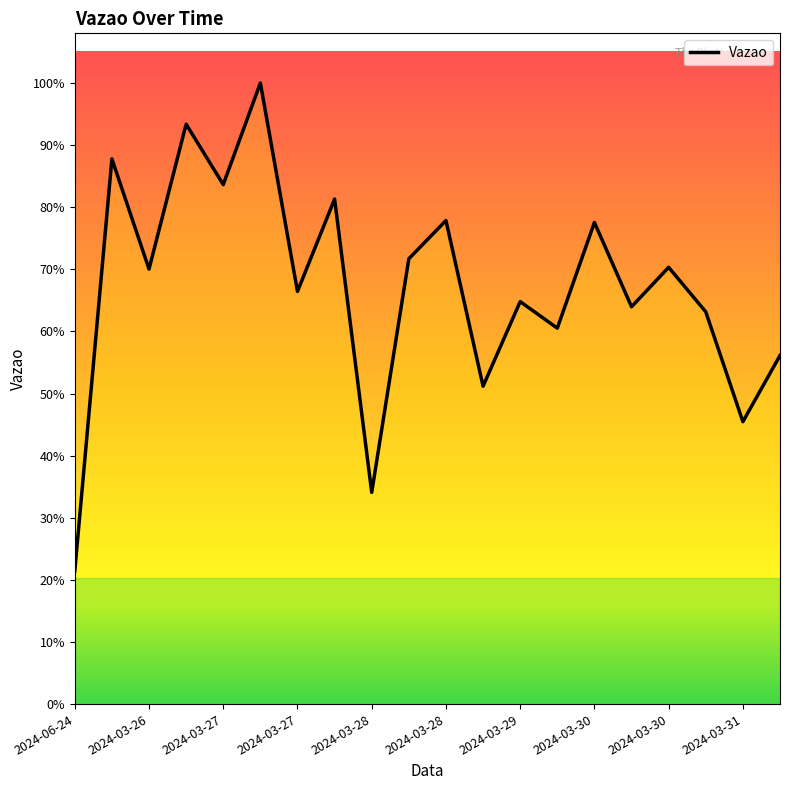

Does the chart have visible grid lines?

No